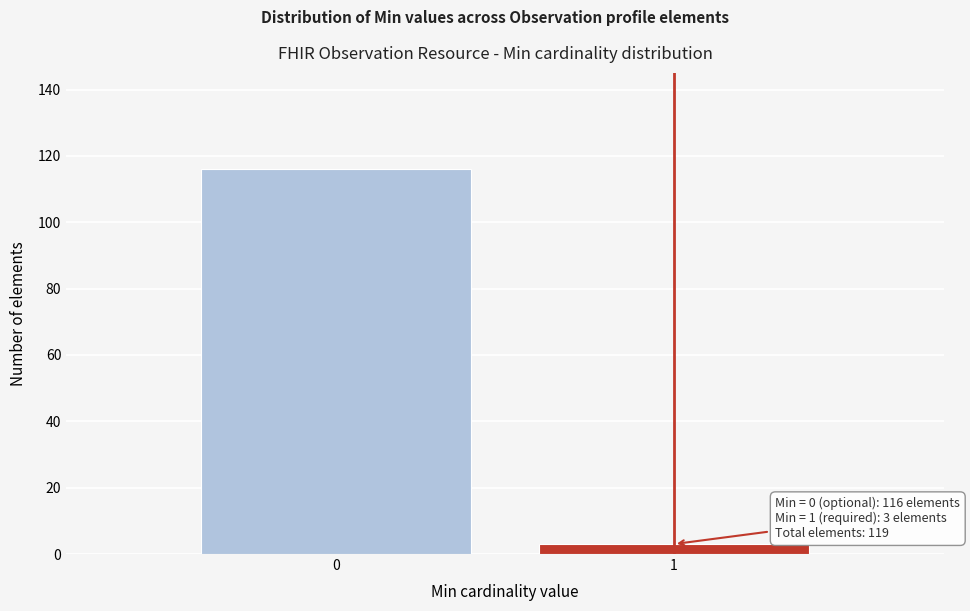

Reading left to right, list all the values displayed in this chart.

0=116	1=3